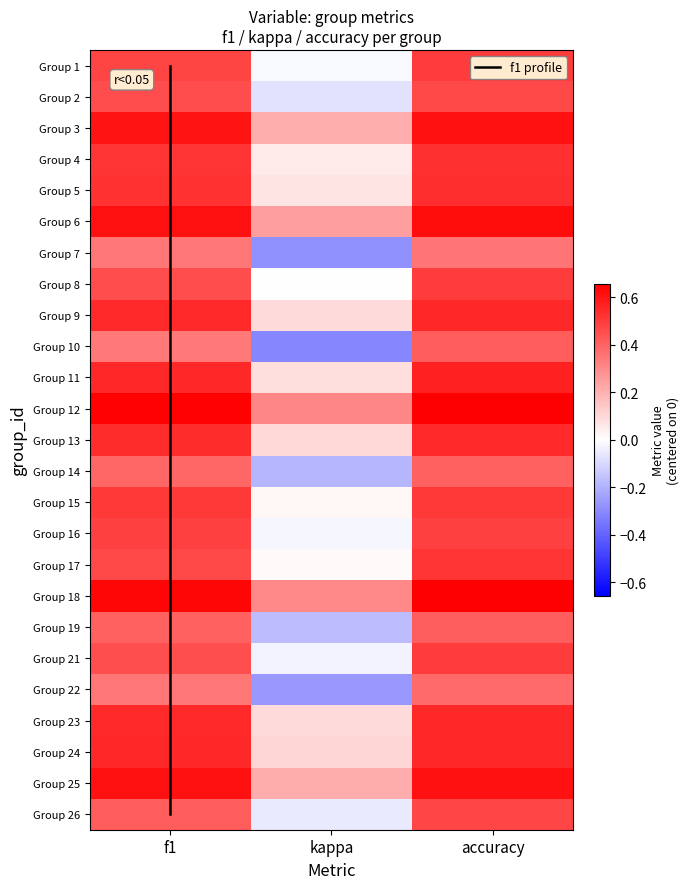

Reading left to right, transcribe all the data shown in this chart.

1: f1=0.5	kappa=-0.0	accuracy=0.5
2: f1=0.5	kappa=-0.1	accuracy=0.5
3: f1=0.6	kappa=0.2	accuracy=0.6
4: f1=0.5	kappa=0.1	accuracy=0.5
5: f1=0.5	kappa=0.1	accuracy=0.5
6: f1=0.6	kappa=0.2	accuracy=0.6
7: f1=0.3	kappa=-0.3	accuracy=0.4
8: f1=0.5	kappa=0.0	accuracy=0.5
9: f1=0.5	kappa=0.1	accuracy=0.5
10: f1=0.3	kappa=-0.3	accuracy=0.4
11: f1=0.6	kappa=0.1	accuracy=0.6
12: f1=0.6	kappa=0.3	accuracy=0.7
13: f1=0.5	kappa=0.1	accuracy=0.5
14: f1=0.4	kappa=-0.2	accuracy=0.4
15: f1=0.5	kappa=0.0	accuracy=0.5
16: f1=0.5	kappa=-0.0	accuracy=0.5
17: f1=0.5	kappa=0.0	accuracy=0.5
18: f1=0.6	kappa=0.3	accuracy=0.7
19: f1=0.4	kappa=-0.2	accuracy=0.4
21: f1=0.5	kappa=-0.0	accuracy=0.5
22: f1=0.4	kappa=-0.3	accuracy=0.4
23: f1=0.5	kappa=0.1	accuracy=0.6
24: f1=0.6	kappa=0.1	accuracy=0.6
25: f1=0.6	kappa=0.2	accuracy=0.6
26: f1=0.4	kappa=-0.1	accuracy=0.5